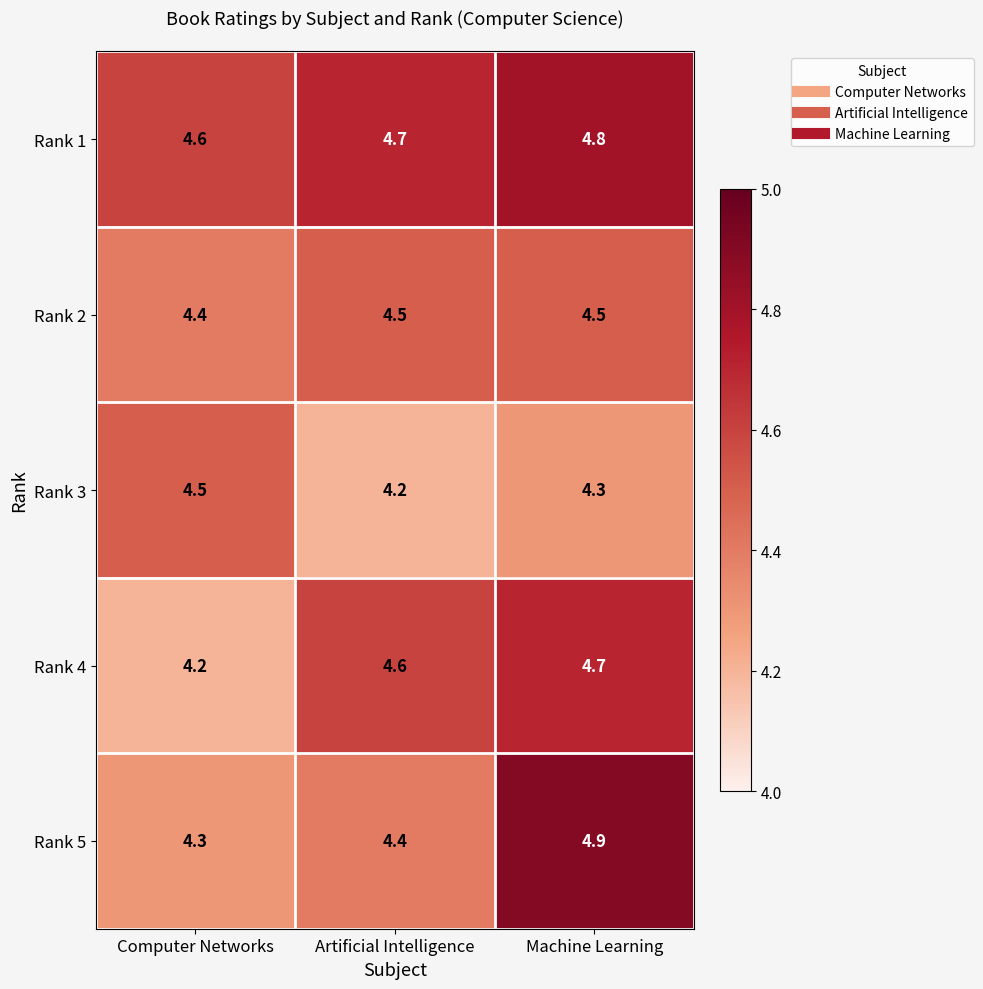

How many categories are shown in the chart?

3